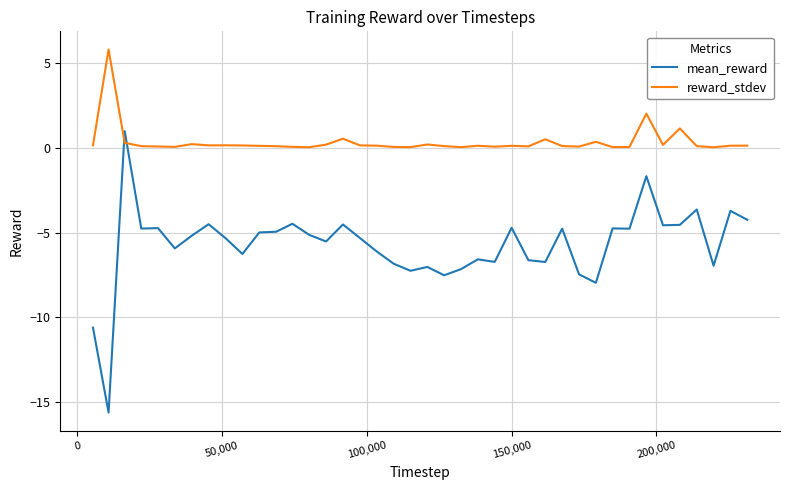

What is the minimum value for mean_reward?

-15.6